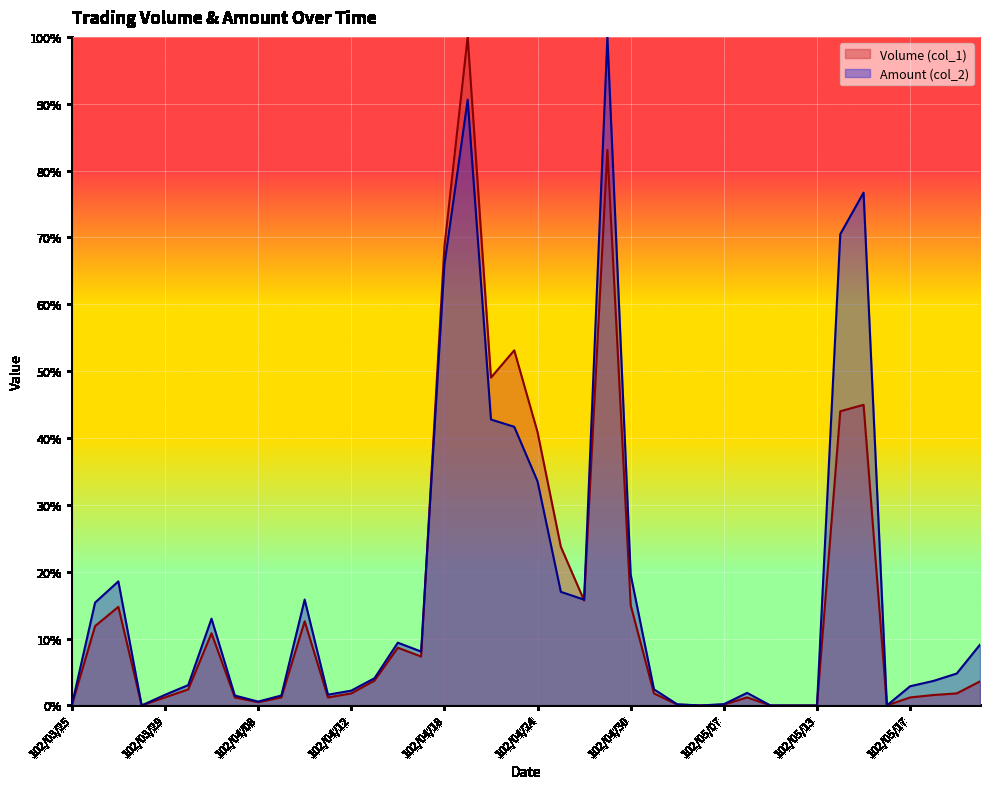

How many data points does each series have?

40